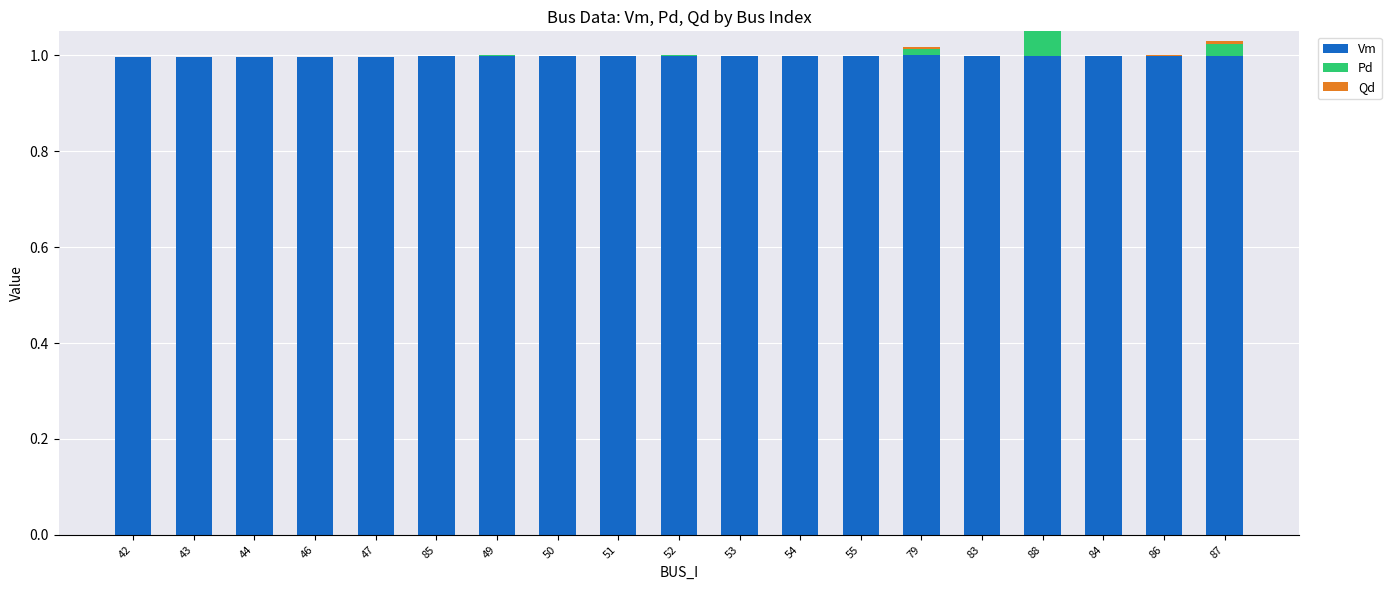

What are all the series names shown in the legend?

Vm, Pd, Qd